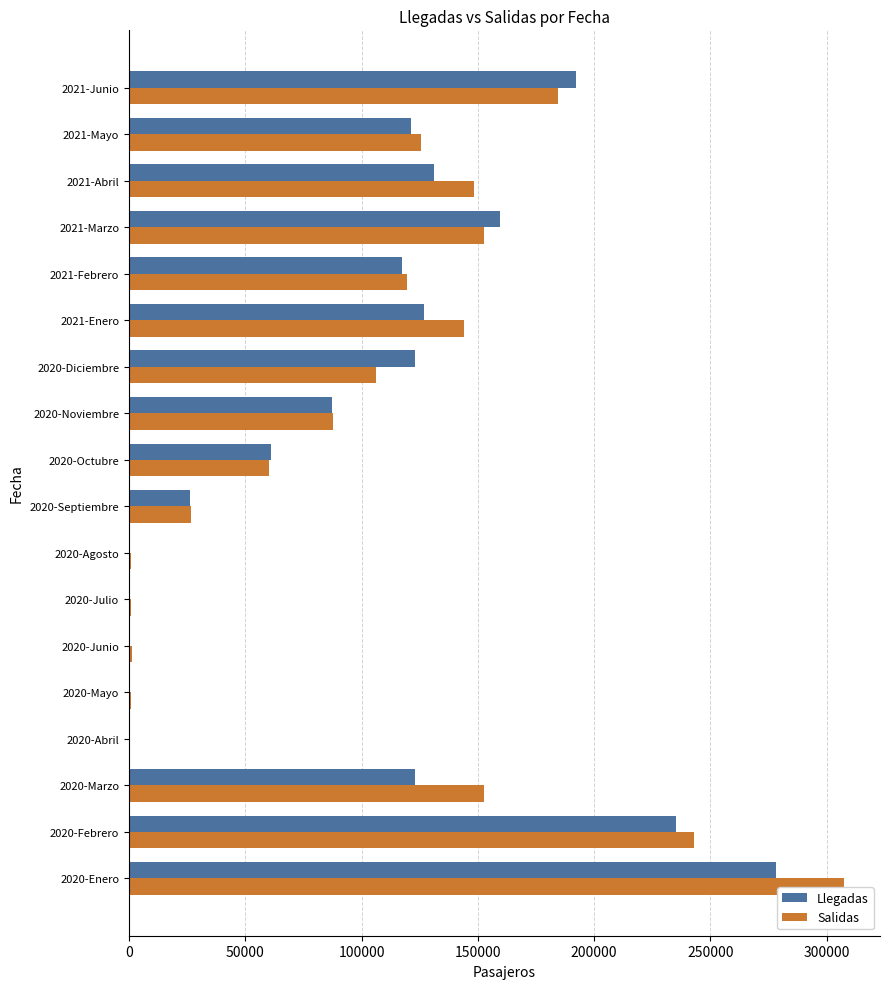

What are all the series names shown in the legend?

Llegadas, Salidas